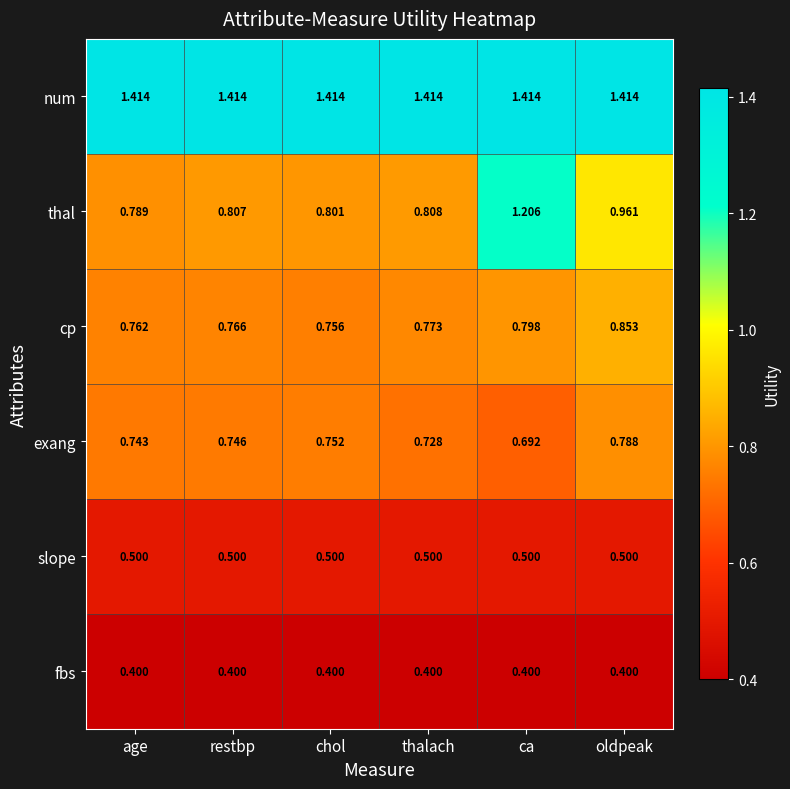

At age, list the series in order from largest to smallest.

num, thal, cp, exang, slope, fbs